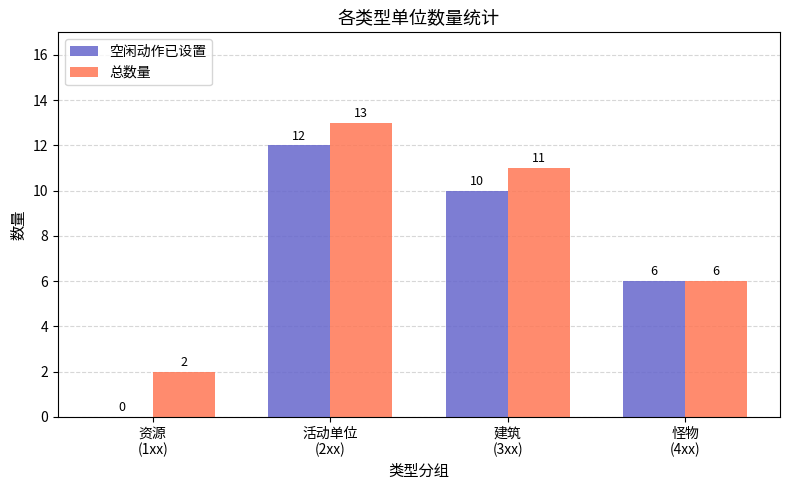

What are all the series names shown in the legend?

空闲动作已设置, 总数量